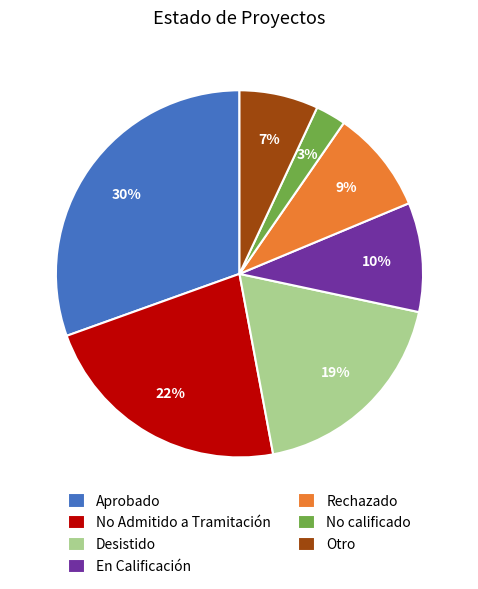

To the nearest percent, what portion does En Calificación represent?

10%